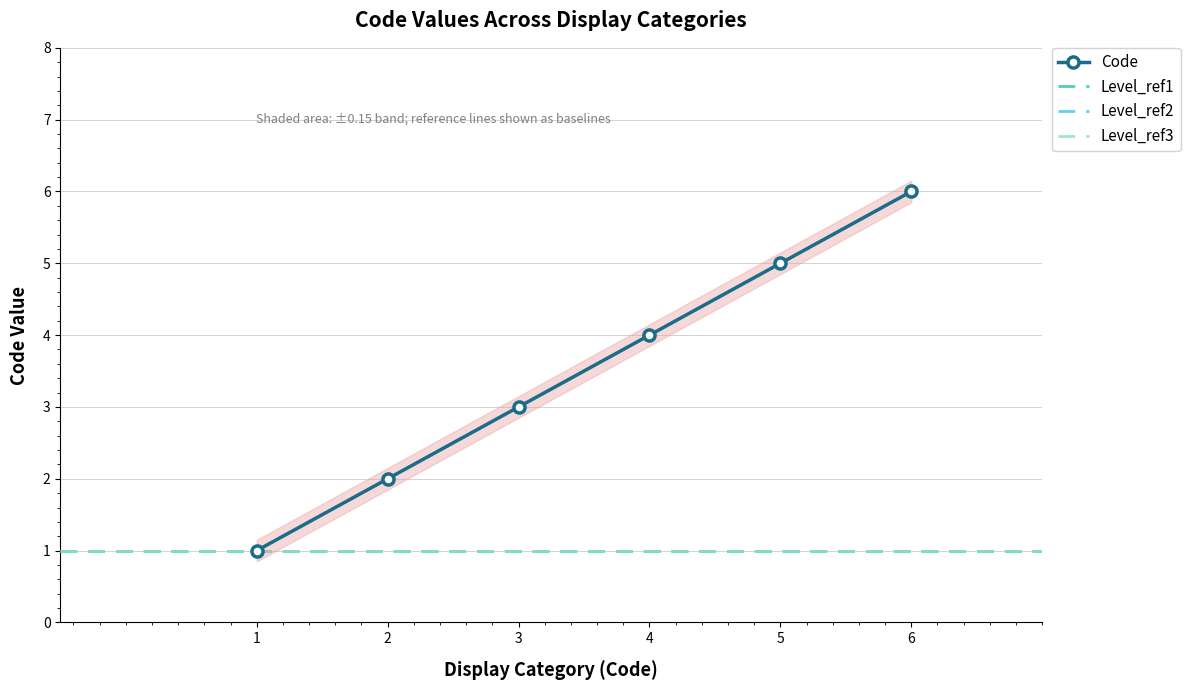

List the labels in order of Code value, largest first.

6, 5, 4, 3, 2, 1